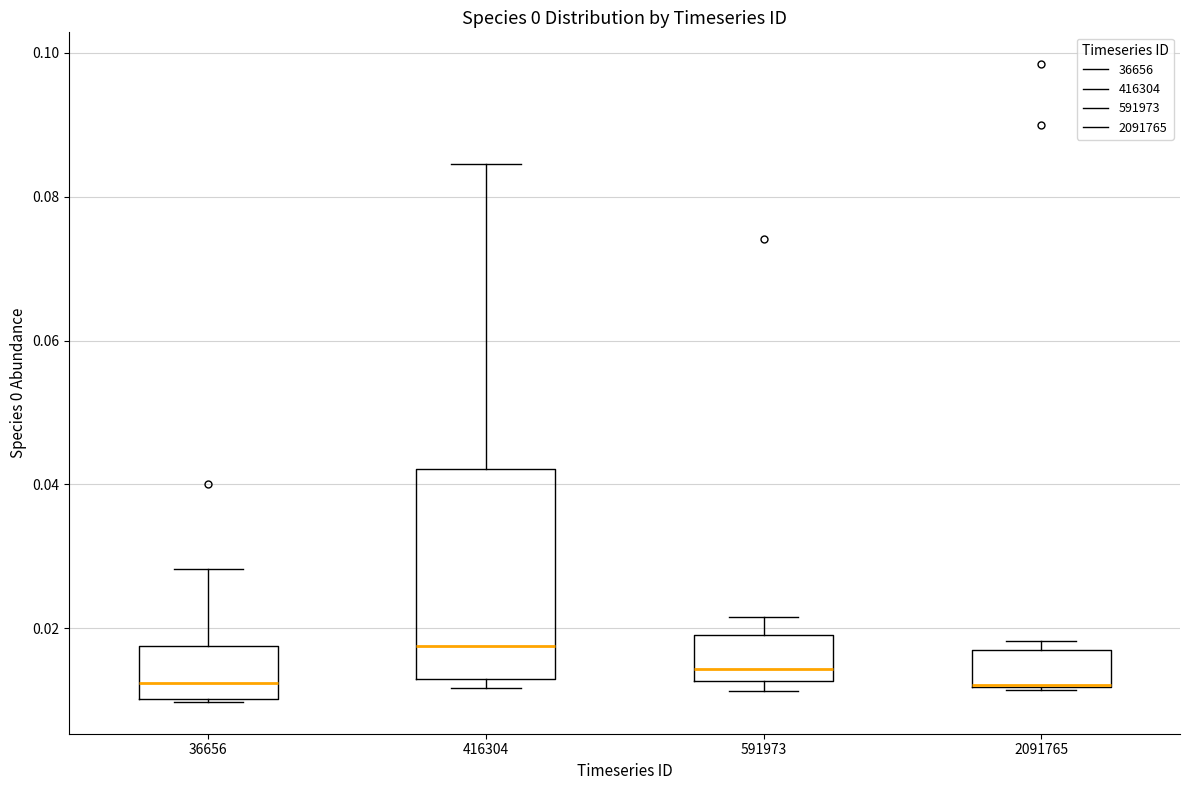

Comparing the boxes themselves (not the whiskers), which one is the tallest?

416304